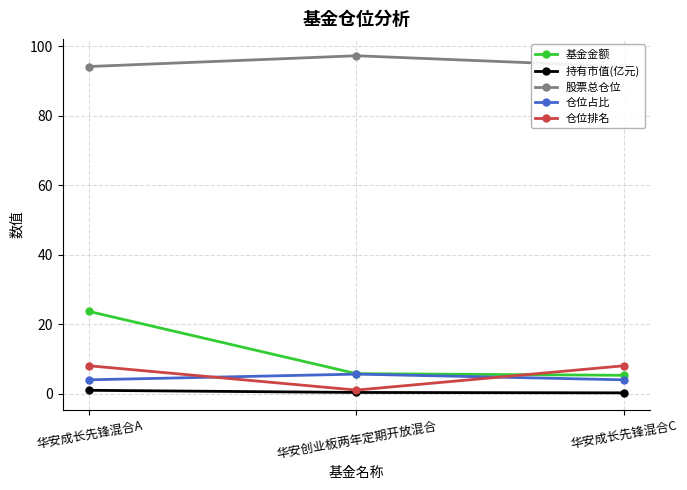

Reading left to right, what are all the values shown in this chart?

基金金额: 华安成长先锋混合A=23.6	华安创业板两年定期开放混合=5.7	华安成长先锋混合C=5.3
持有市值(亿元): 华安成长先锋混合A=0.9	华安创业板两年定期开放混合=0.3	华安成长先锋混合C=0.2
股票总仓位: 华安成长先锋混合A=94.1	华安创业板两年定期开放混合=97.2	华安成长先锋混合C=94.1
仓位占比: 华安成长先锋混合A=4.0	华安创业板两年定期开放混合=5.6	华安成长先锋混合C=4.0
仓位排名: 华安成长先锋混合A=8.0	华安创业板两年定期开放混合=1.0	华安成长先锋混合C=8.0